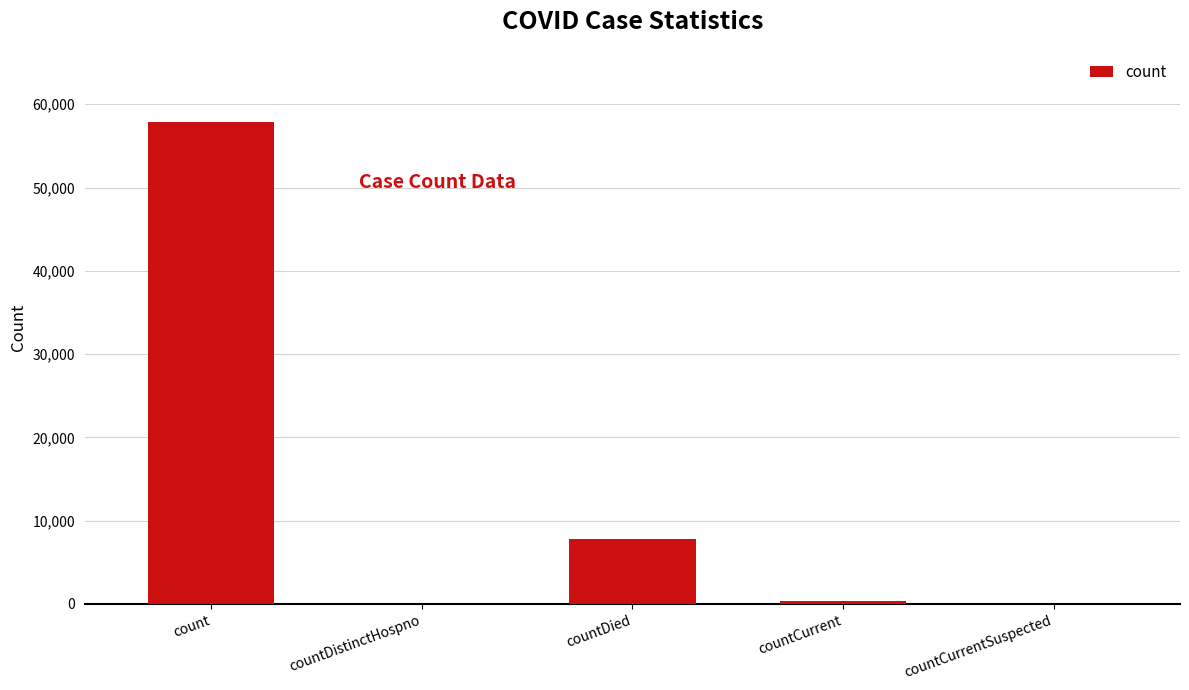

What is the sum of all values?

65965